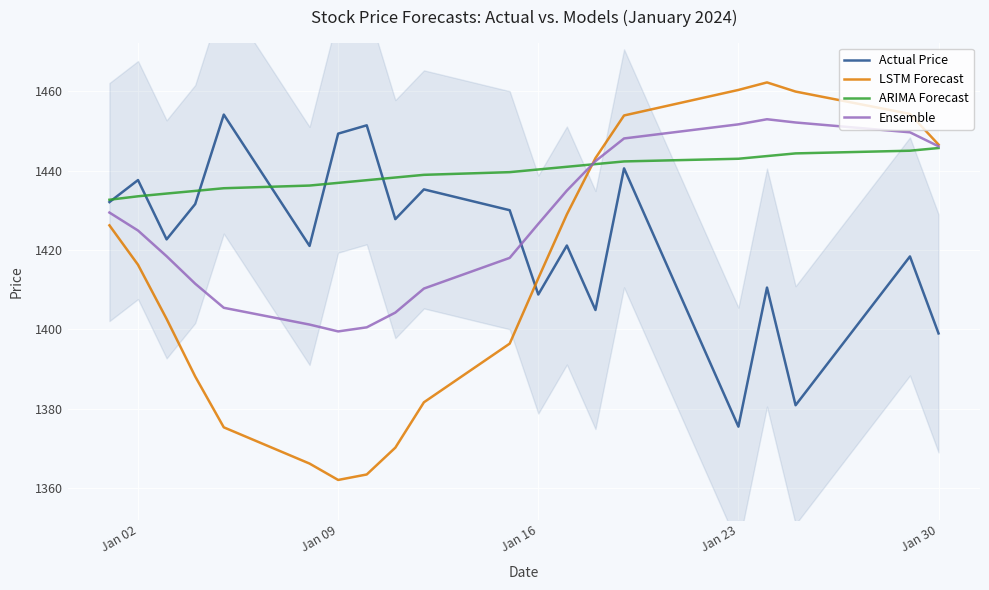

What is the highest value of the LSTM Forecast series?

1462.3